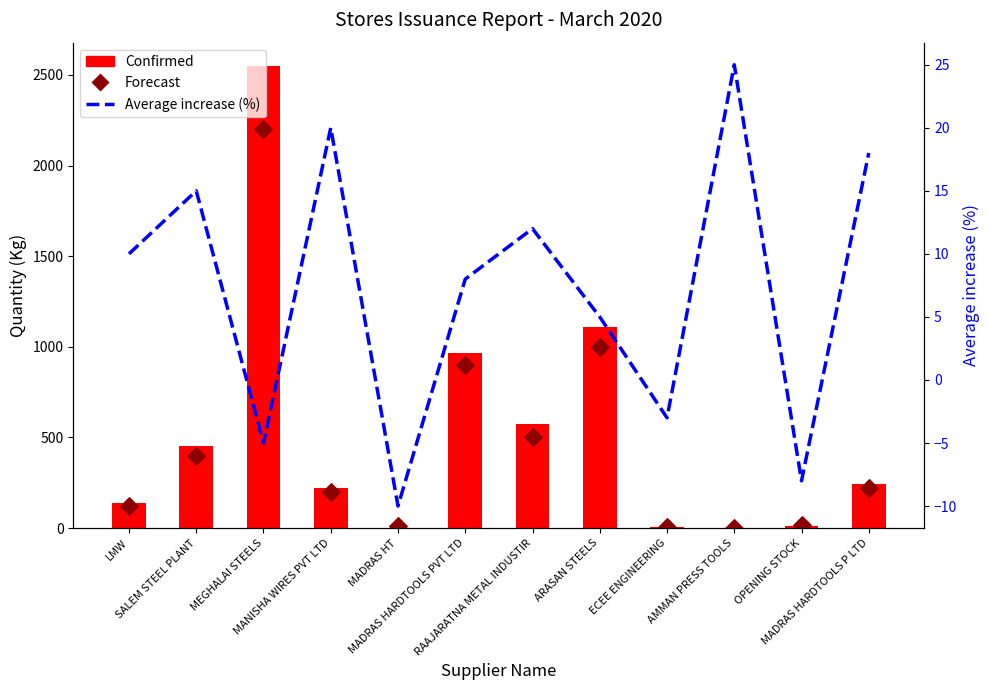

At how many categories does at least one series exceed 1190?

1